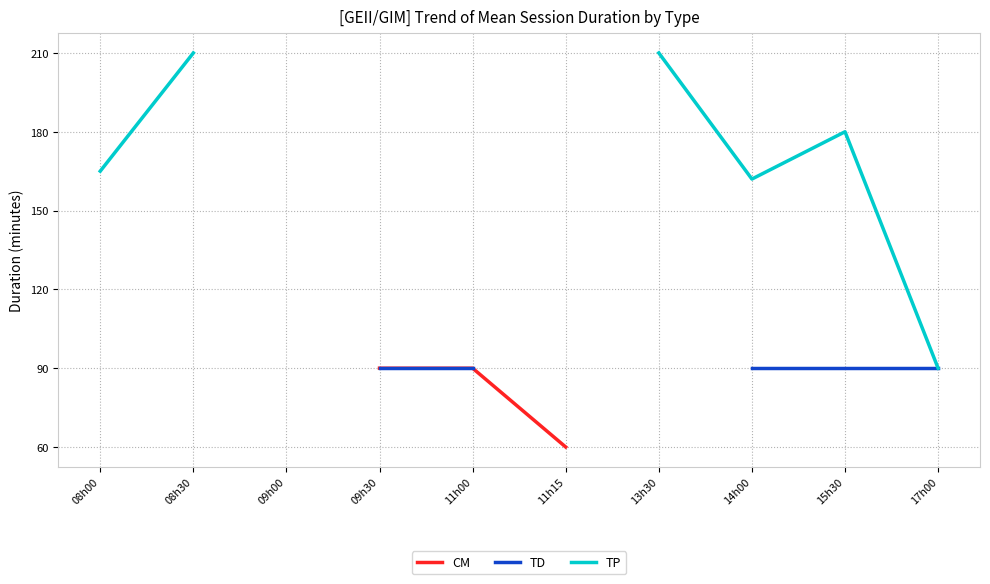

What position from the left is 11h00?

5